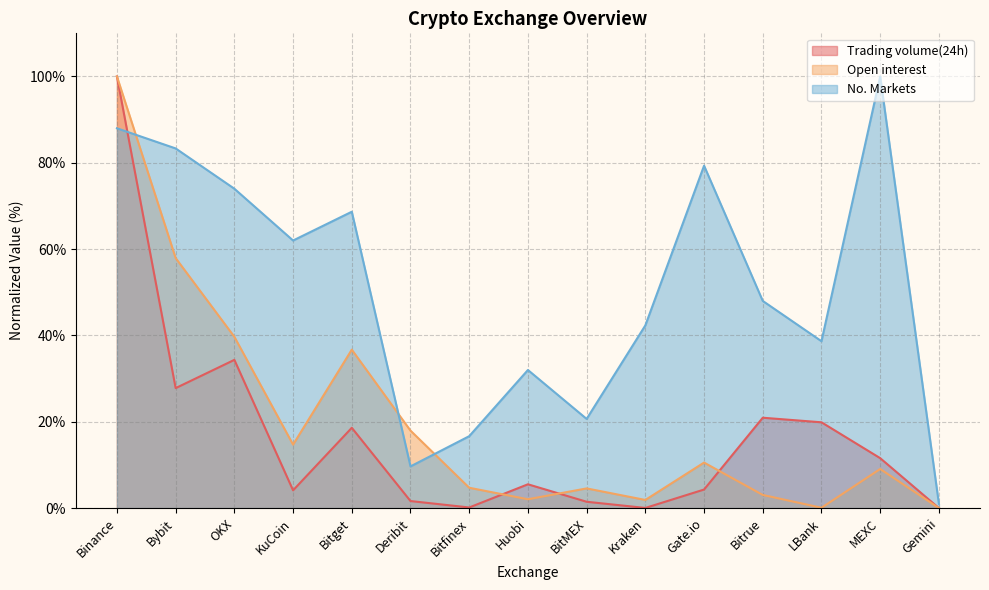

Where is the first local minimum for No. Markets?

KuCoin